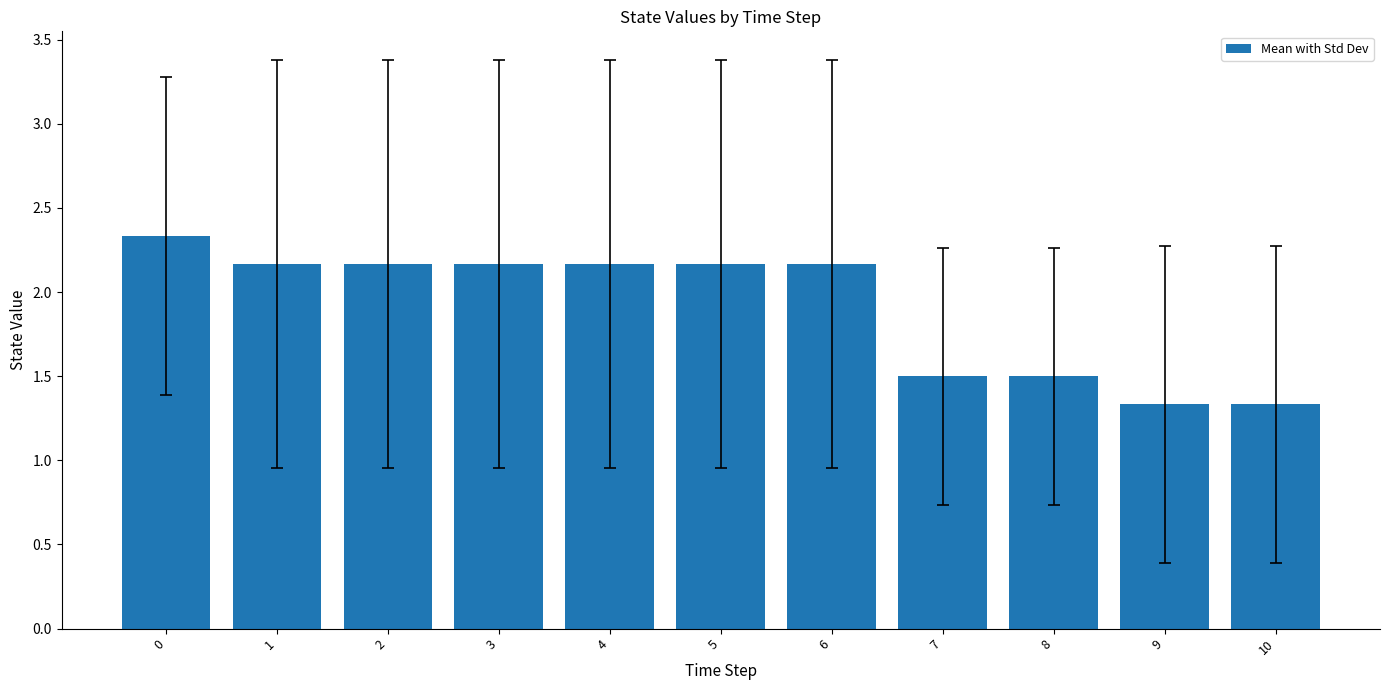

What is the value of the 2nd bar from the left?

2.2